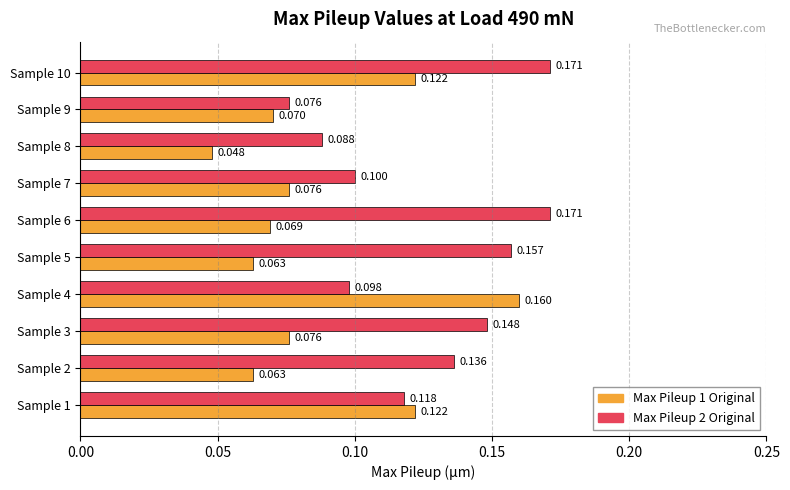

Is the value of Max Pileup 2 Original at Sample 10 greater than the value of Max Pileup 1 Original at Sample 8?

Yes